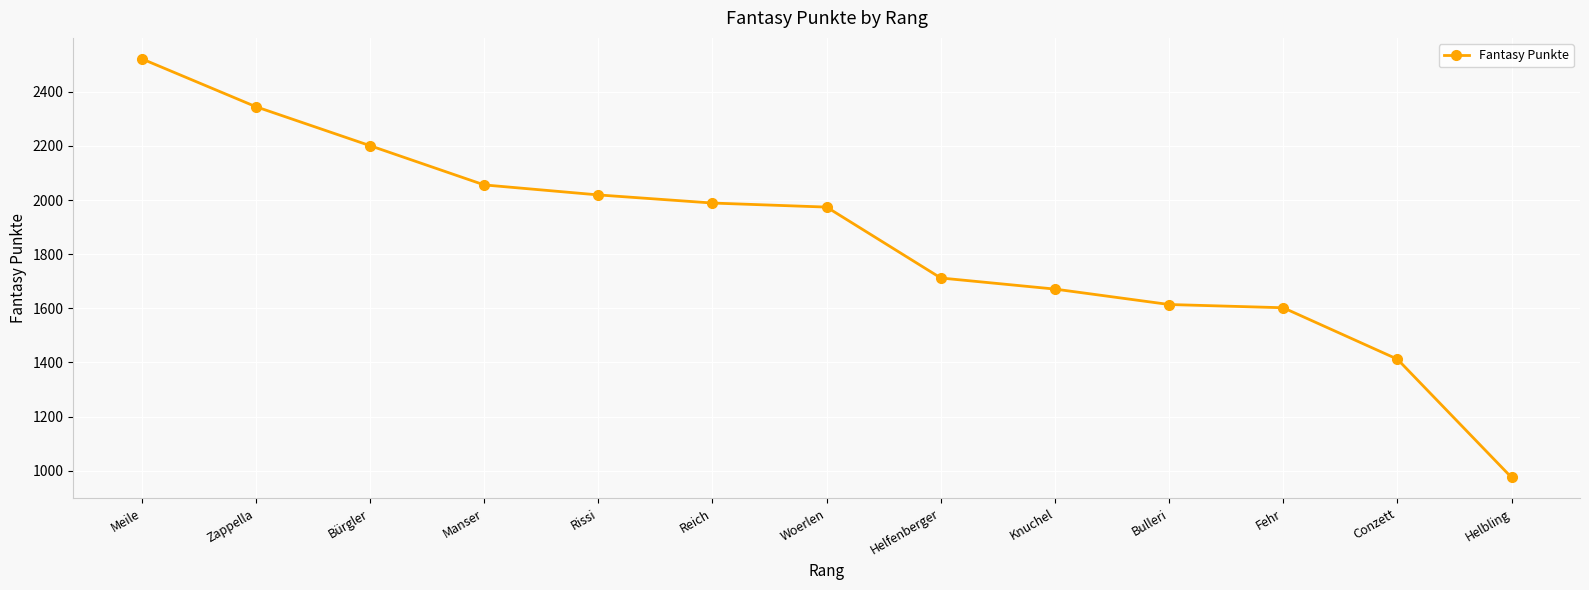

What is the maximum value shown in the chart?

2522